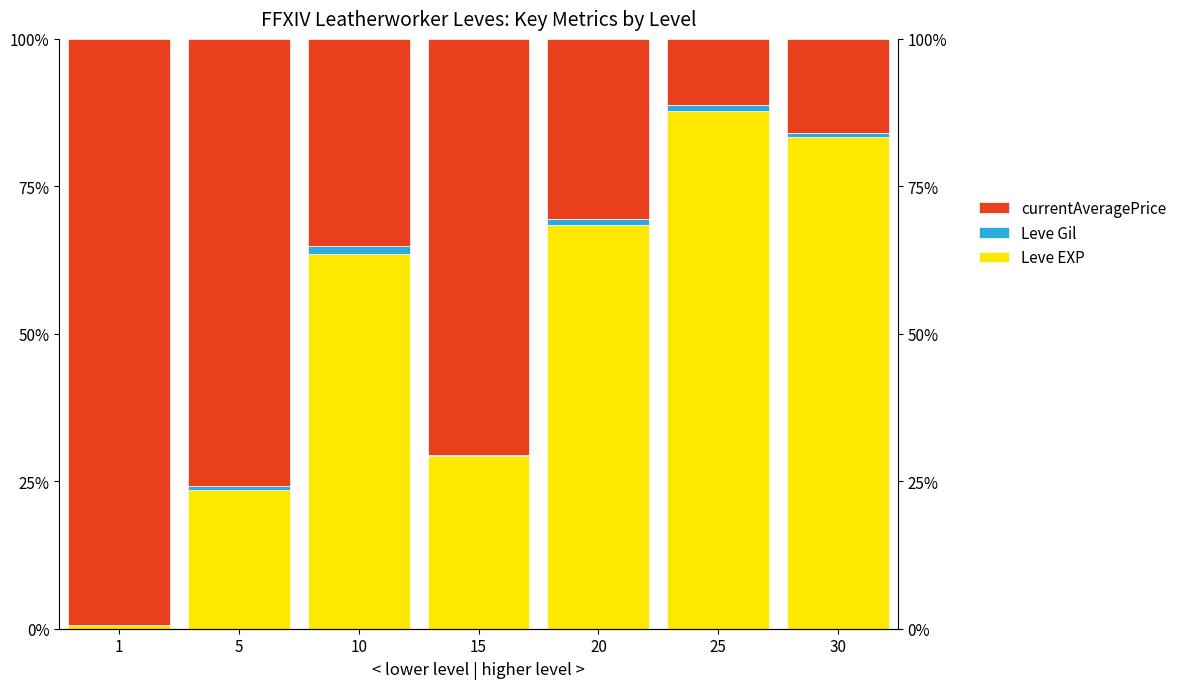

At 30, list the series in order from smallest to largest.

Leve Gil, currentAveragePrice, Leve EXP